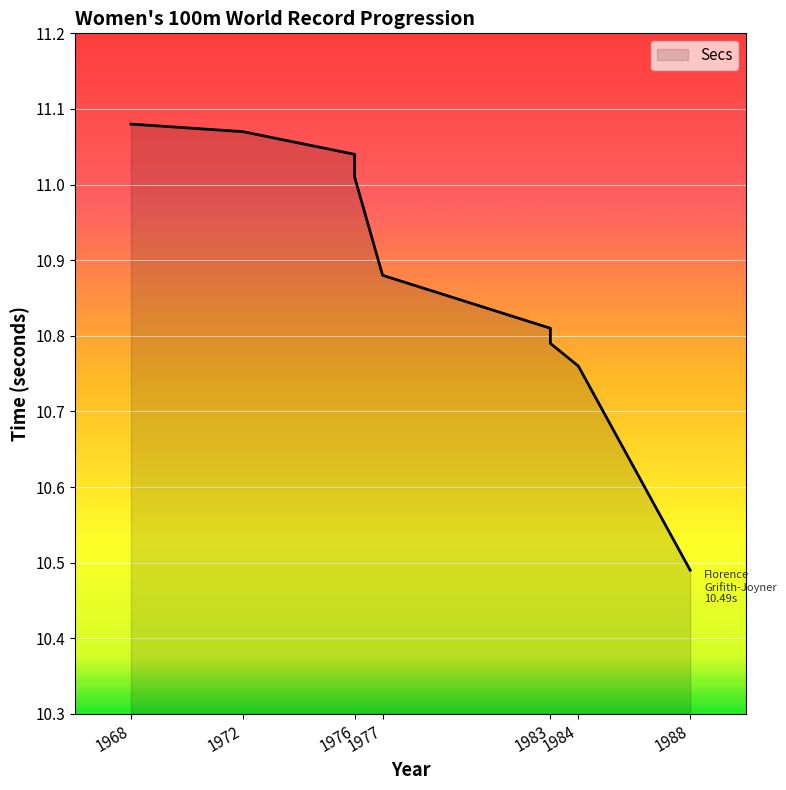

What is the difference between the maximum and second lowest values?

0.3